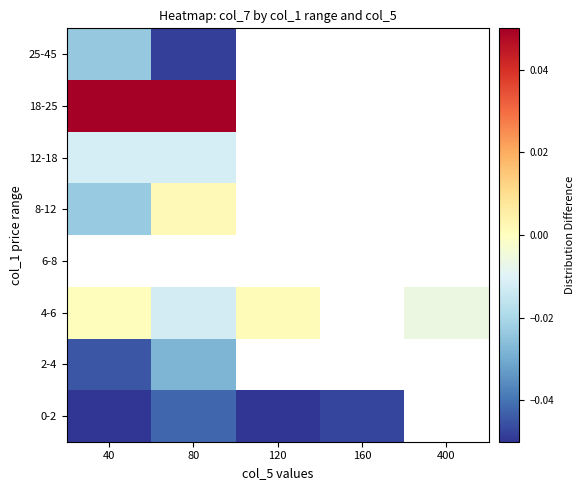

At which category does the chart reach its minimum across all series?

40